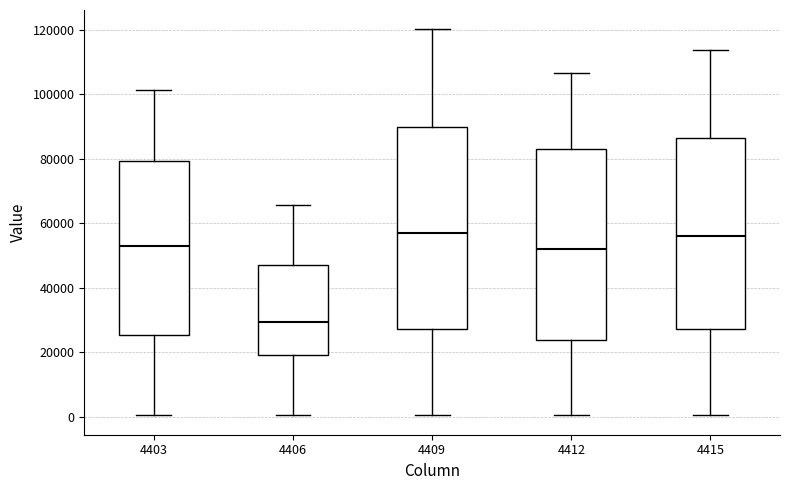

Which box's median line is the lowest?

4406